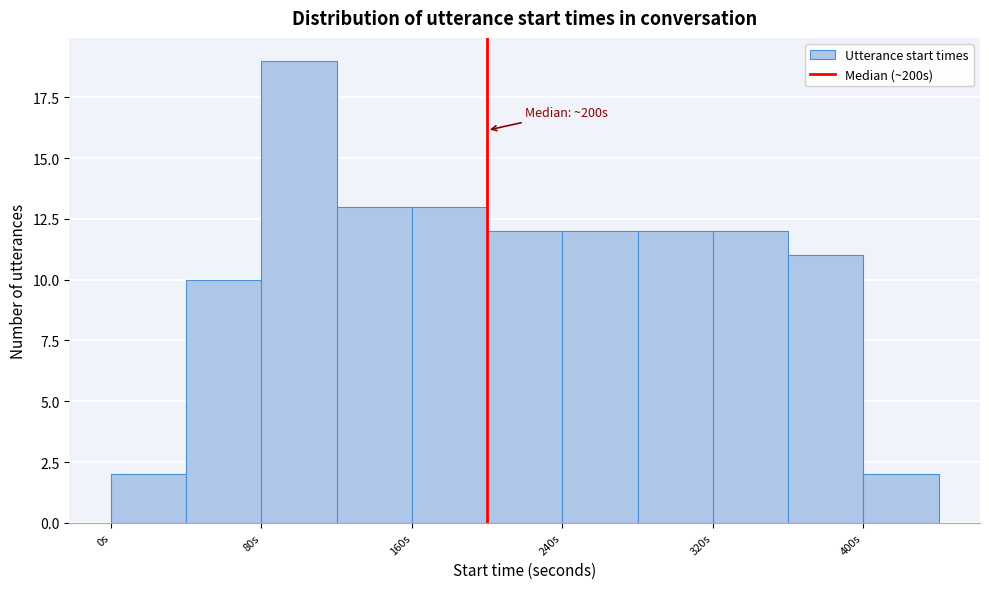

Over which range of the x-axis is the bar tallest?

80 to 120